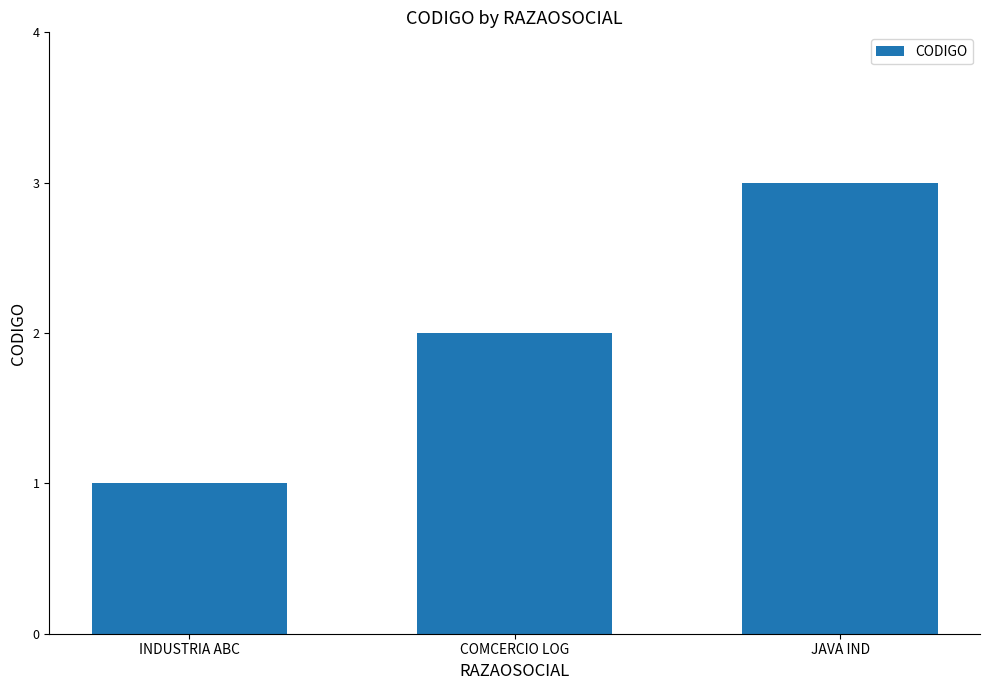

Which label corresponds to the largest value in the chart?

JAVA IND